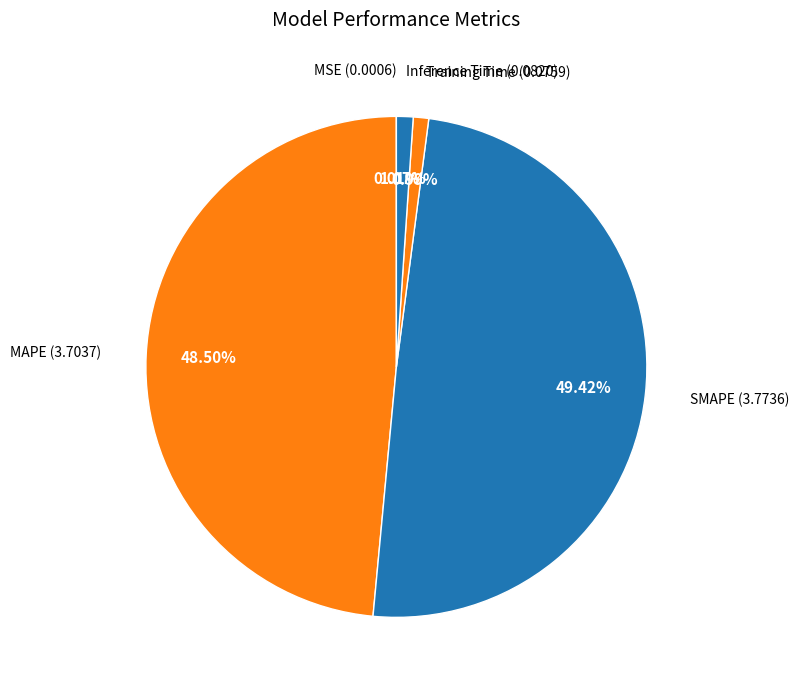

Is Inference Time the majority of the pie?

No